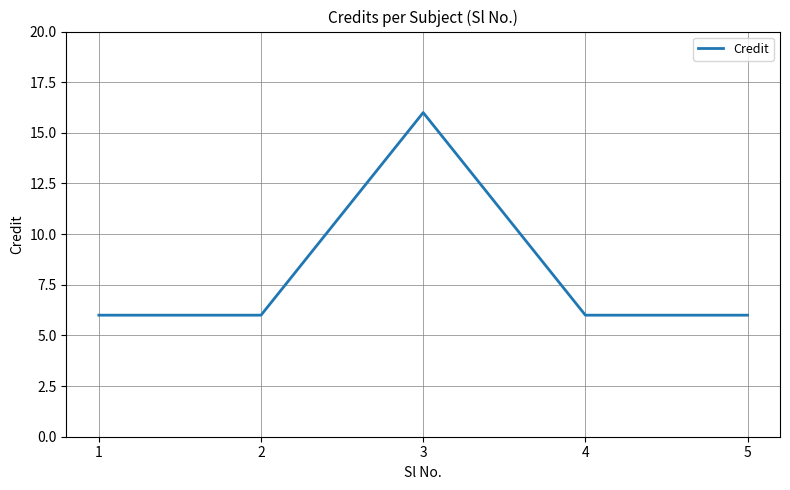

Is it true that the value at 2 is 8?

False